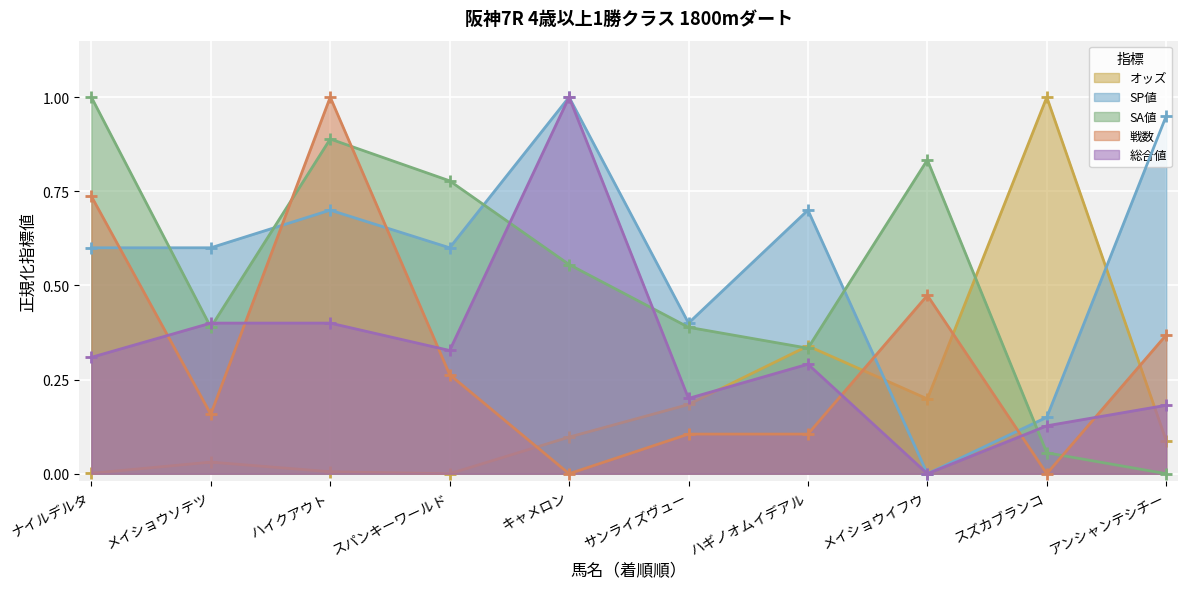

Where is the first local minimum for SA値?

メイショウソテツ